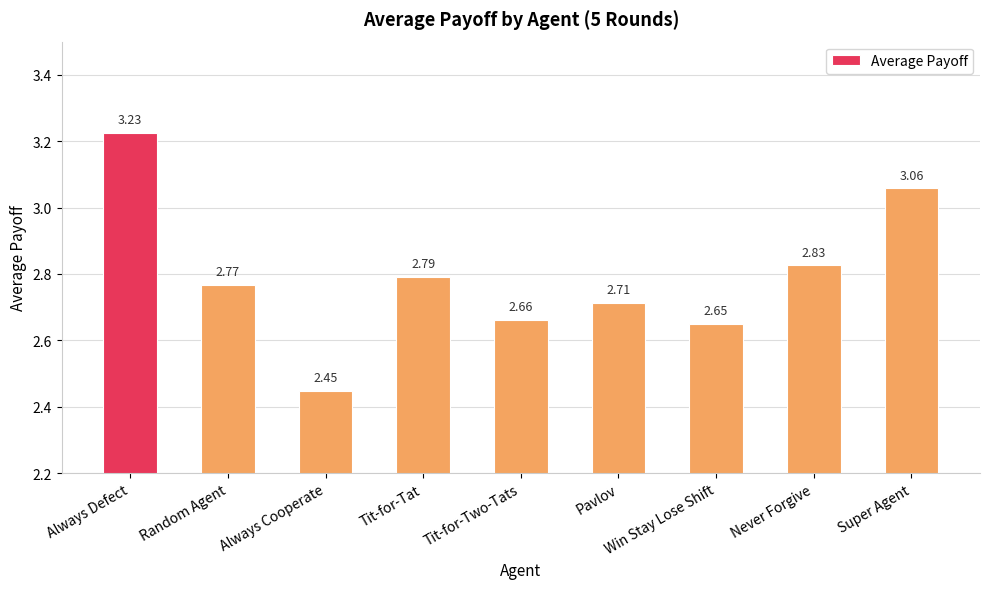

What is the difference between the maximum and minimum values?

0.8